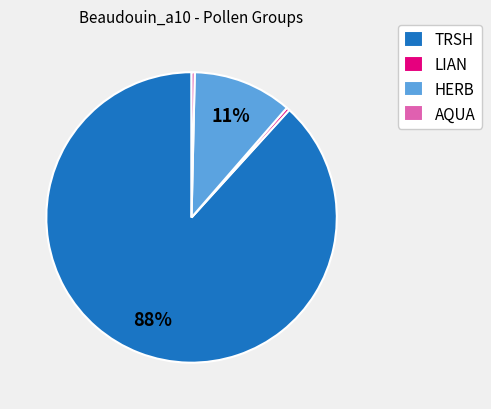

Is there a majority slice in this chart?

Yes